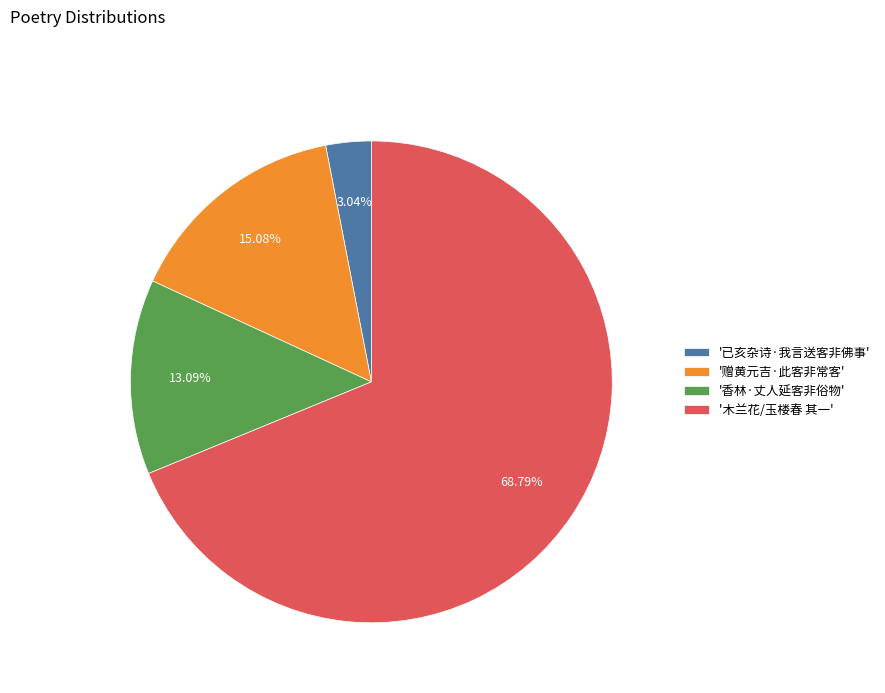

Combined, do '已亥杂诗·我言送客非佛事' and '香林·丈人延客非俗物' account for over 50%?

No